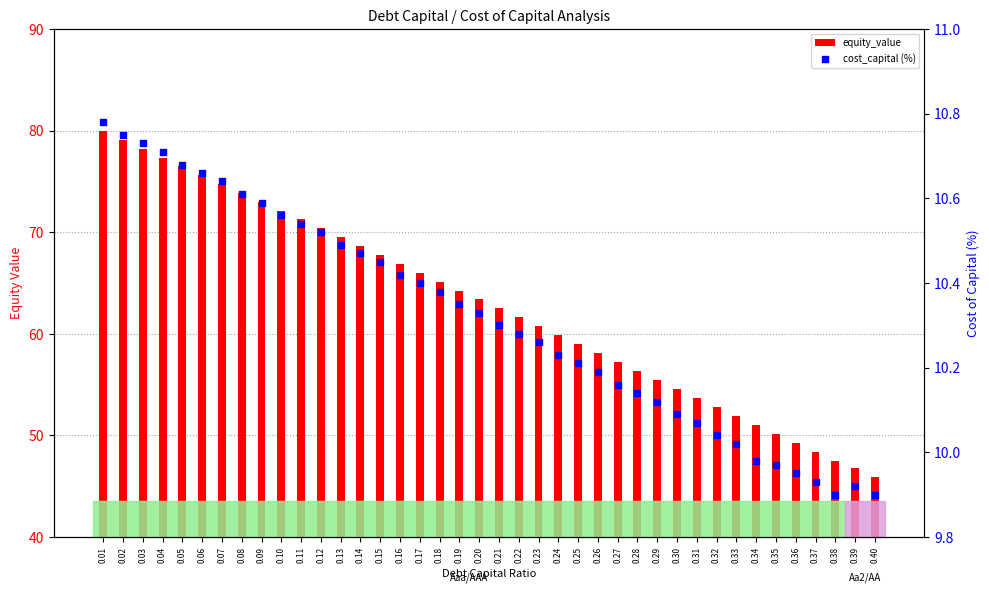

Which series reaches the maximum Y coordinate?

equity_value